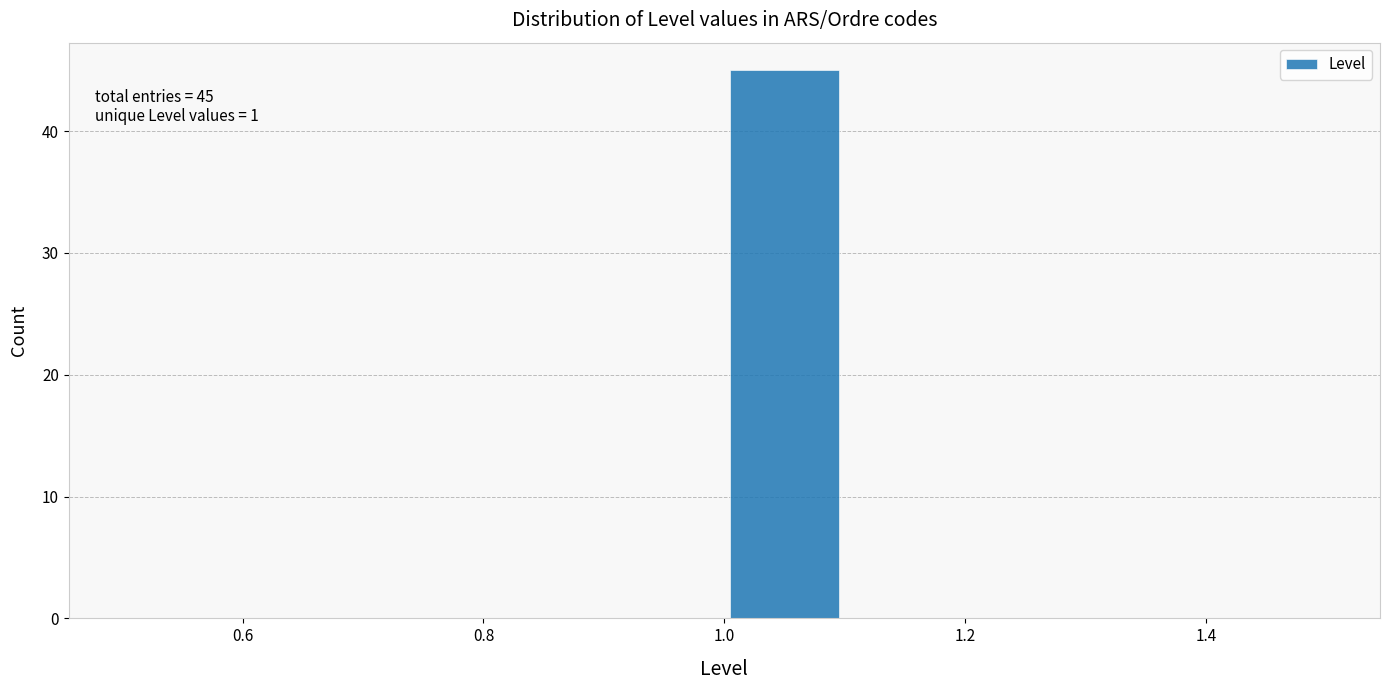

Which range on the x-axis has the tallest bar?

1.0 to 1.1